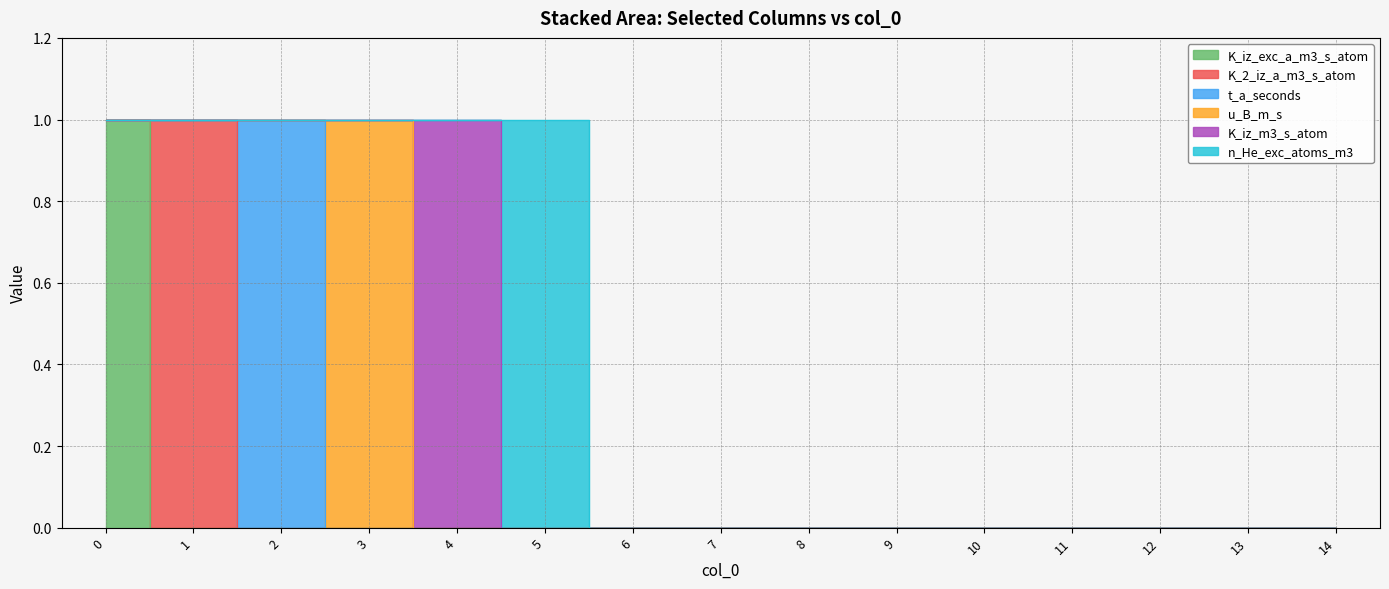

How many data points does each series have?

15